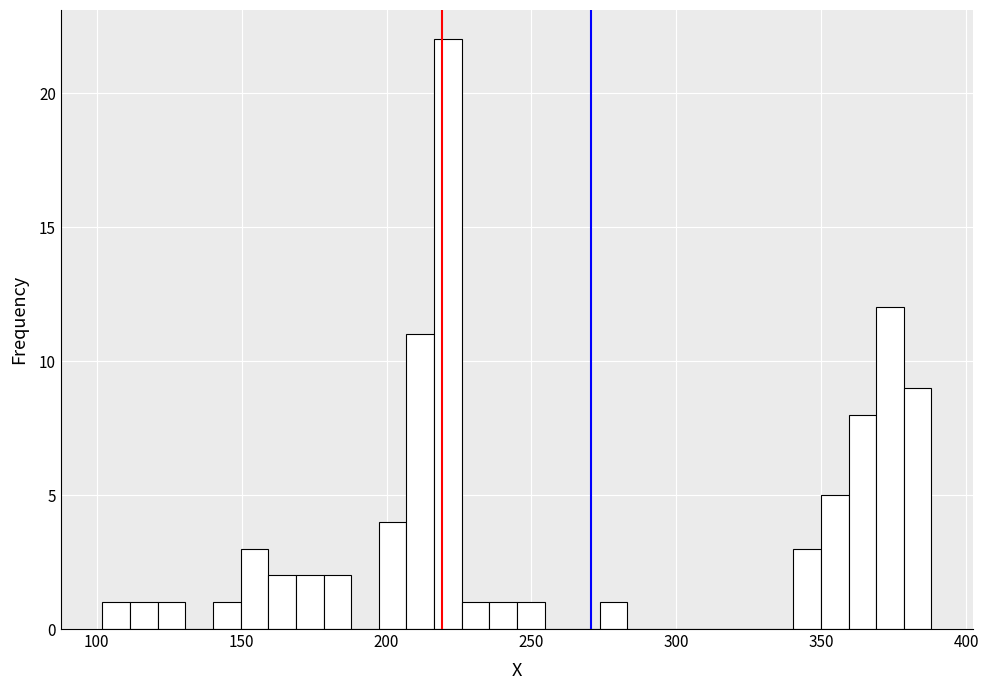

Read against the x-axis, roughly where is the centre of the tallest bar?

220